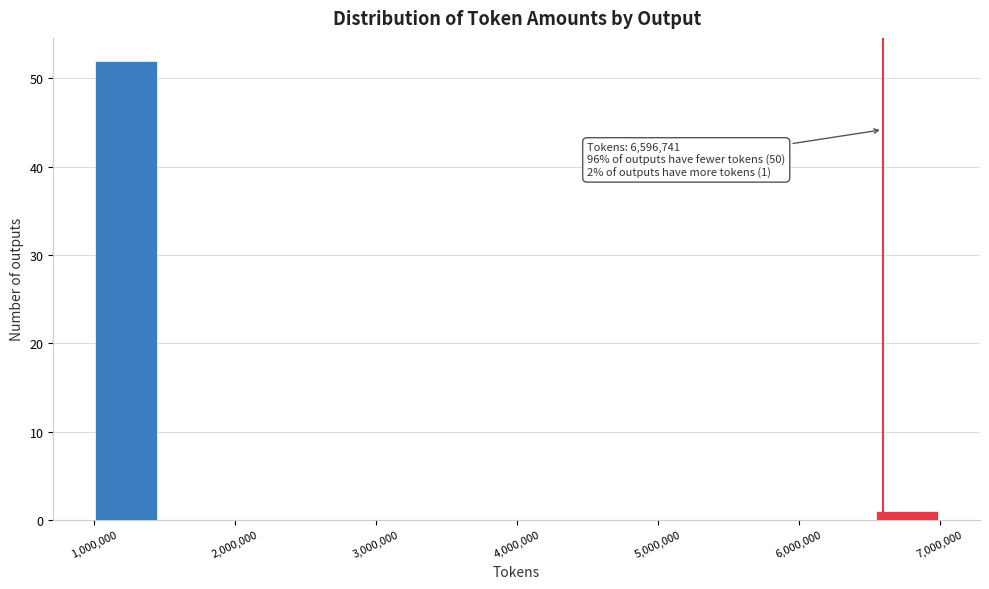

Which range on the x-axis has the tallest bar?

1000000 to 1500000